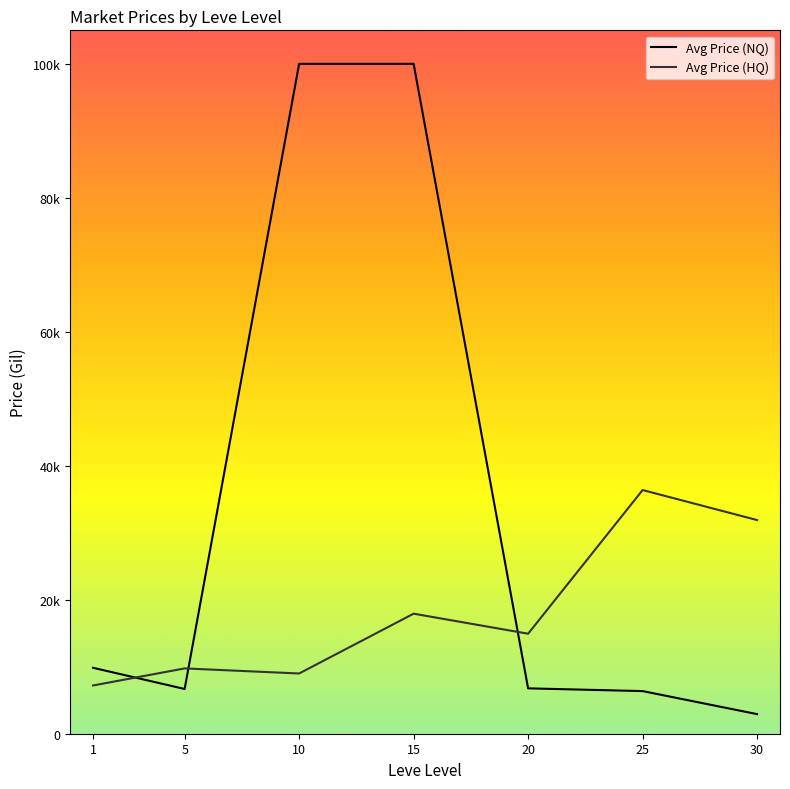

Rank the series at 20 from highest to lowest value.

Avg Price (HQ), Avg Price (NQ)